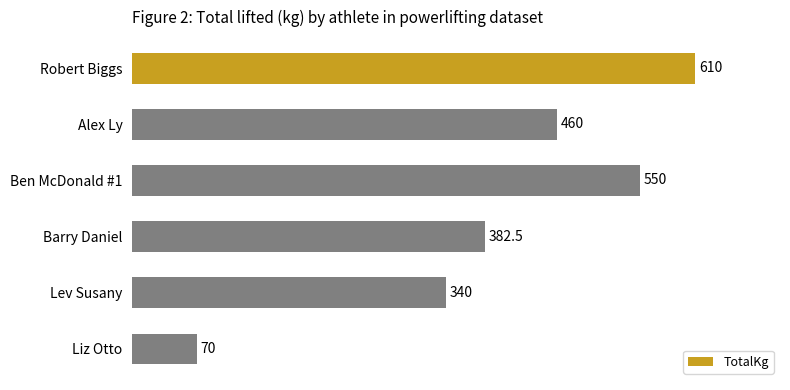

Is it true that the value at Robert Biggs is 1016.1?

False